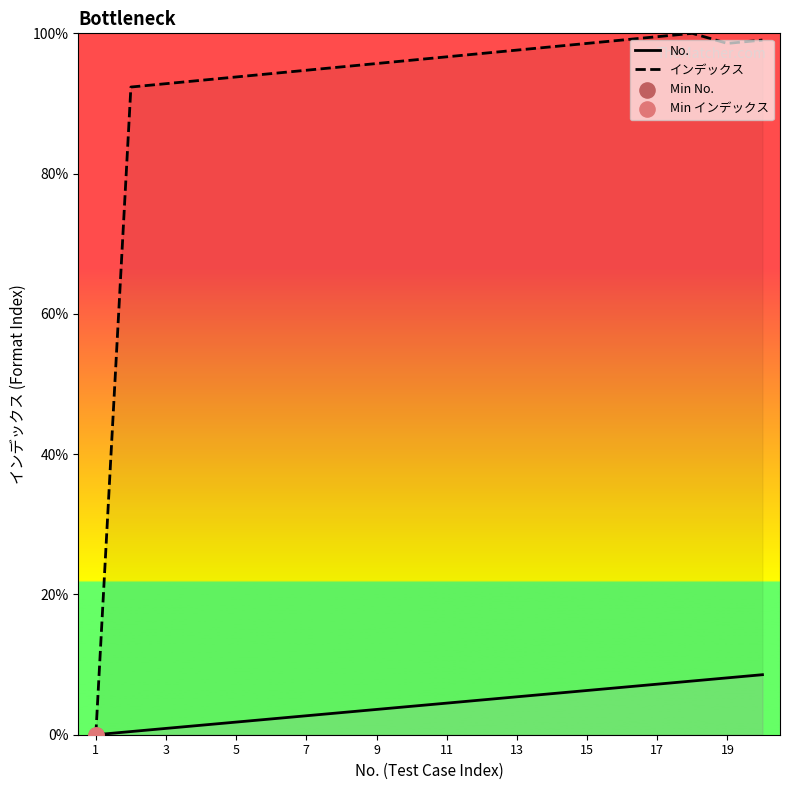

What is the total value across all series at 9?

99.3